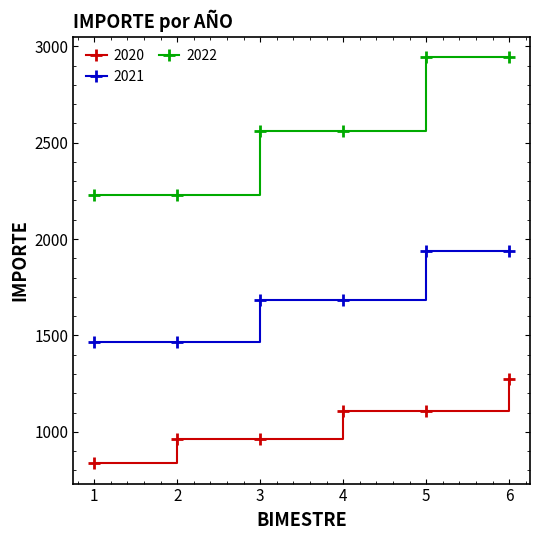

True or false: 2022 and 2021 intersect in this chart.

False